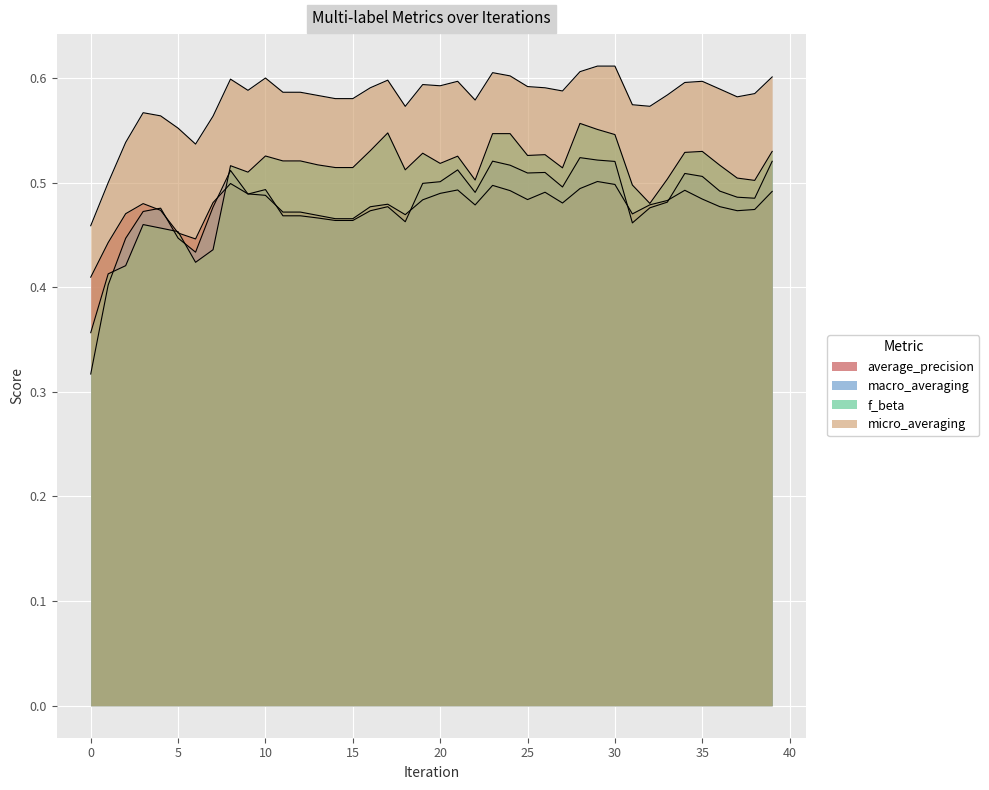

How many lines are shown in the chart?

4